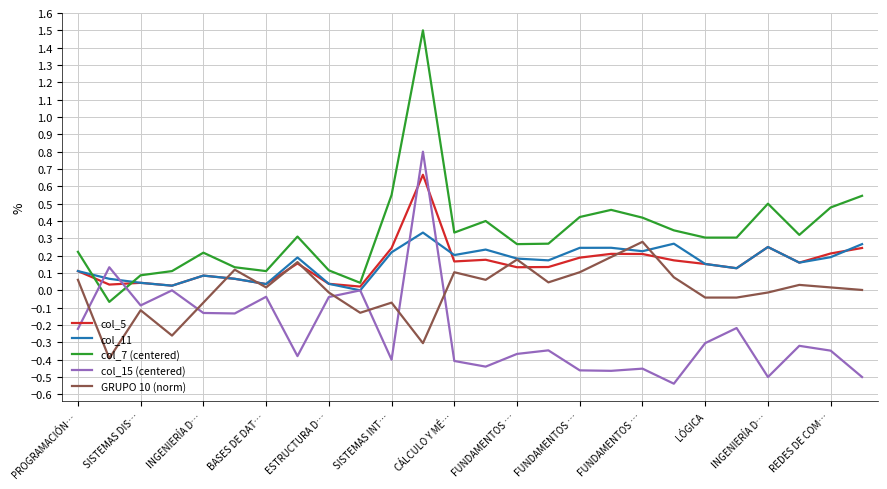

Which series has the largest total across all categories?

col_7 (centered)